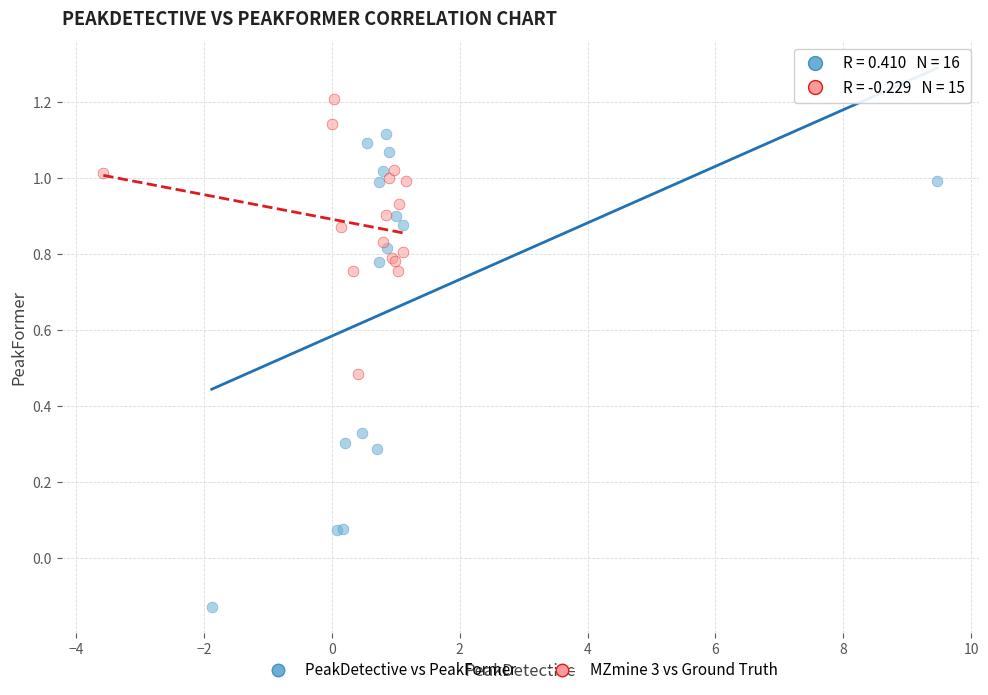

Which series has the widest spread of Y values?

PeakDetective vs PeakFormer